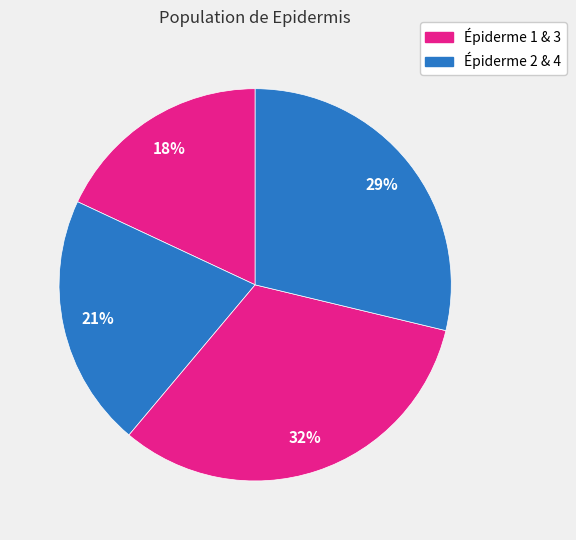

How many segments does this pie chart have?

4